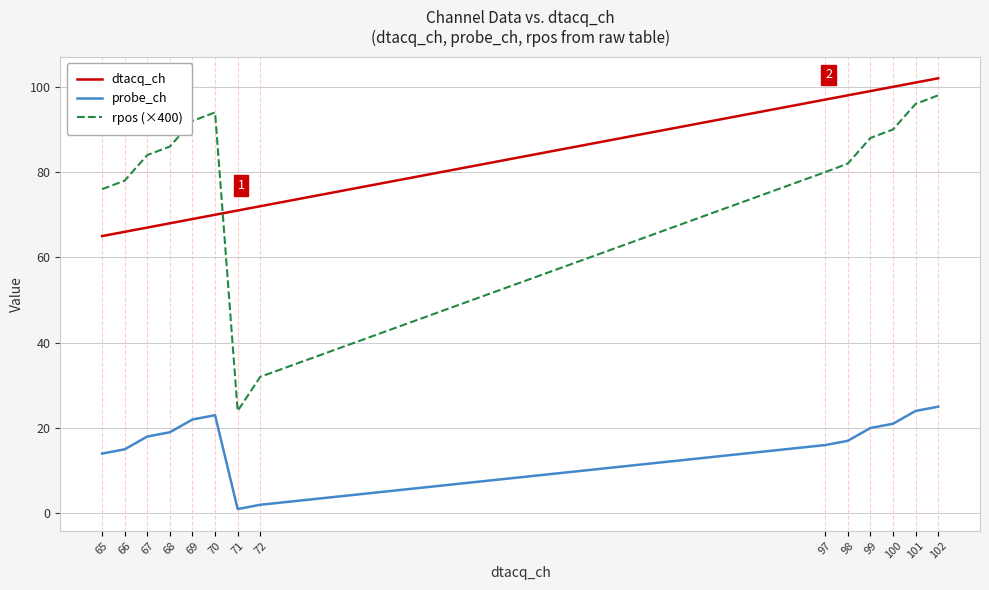

What is the sum of all dtacq_ch values?

1145